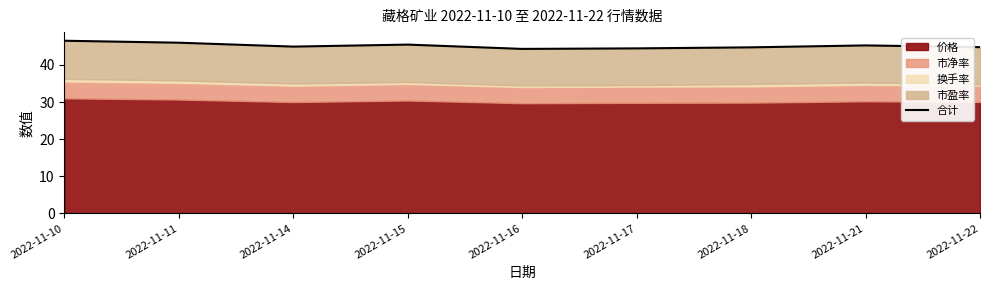

True or false: the data shows 44.8 at 2022-11-18.

True